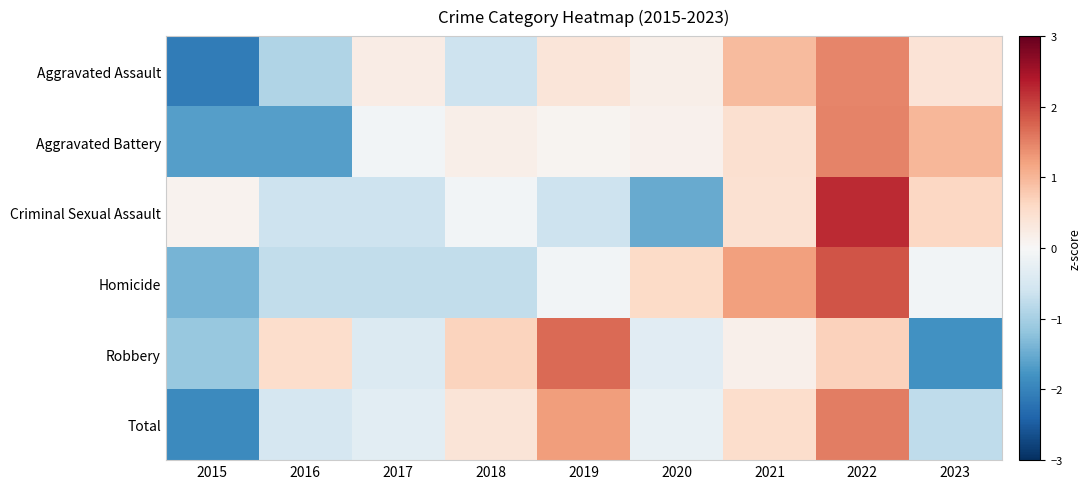

What is the difference between the highest and lowest values at 2022?

1.6